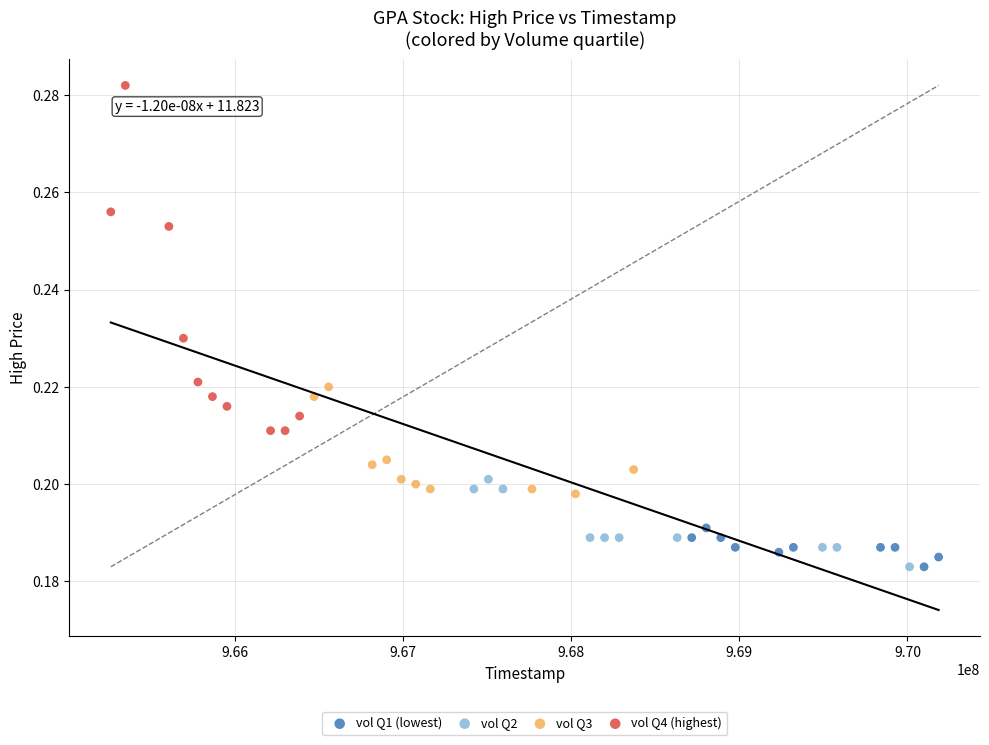

Which series has the widest spread of Y values?

vol Q4 (highest)